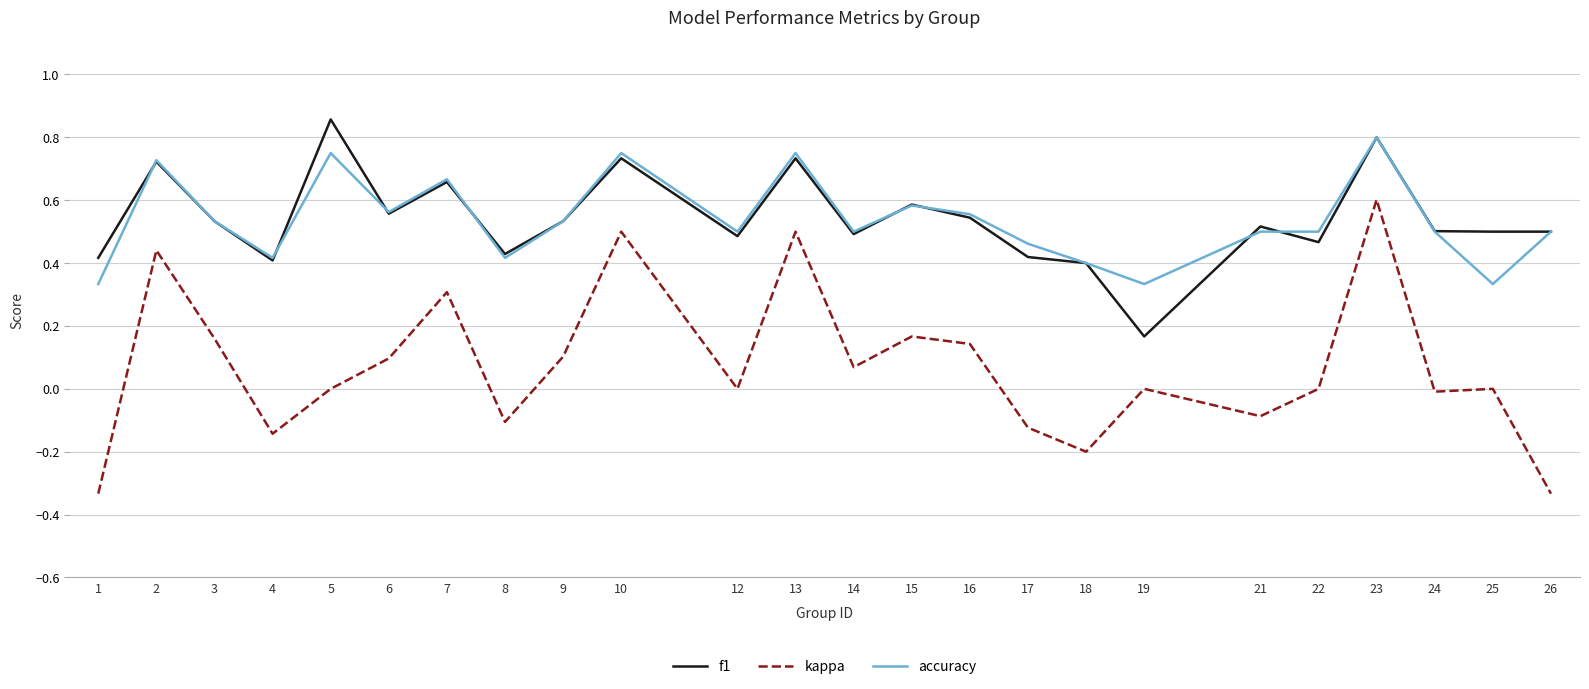

True or false: kappa and accuracy intersect in this chart.

False